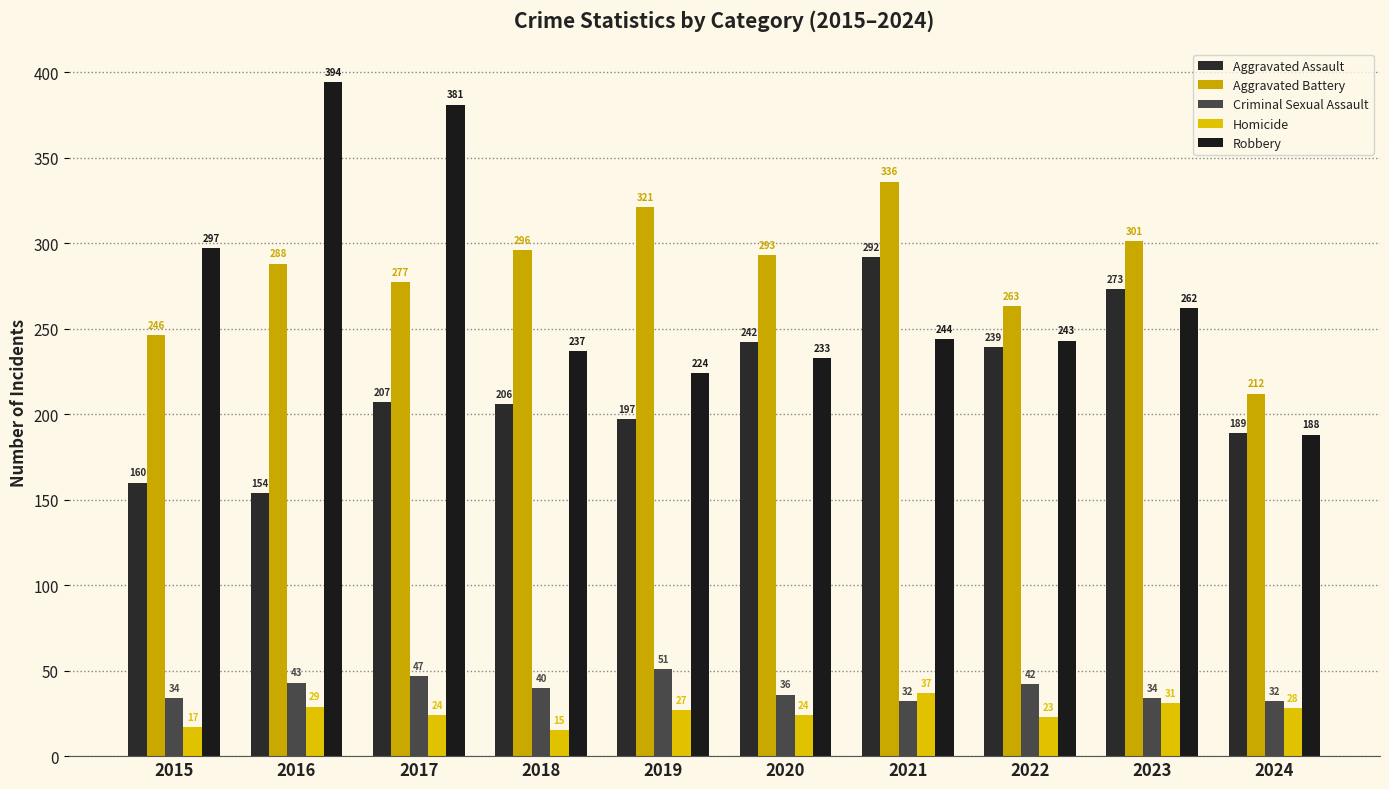

Which series changed the most between 2018 and 2023?

Aggravated Assault